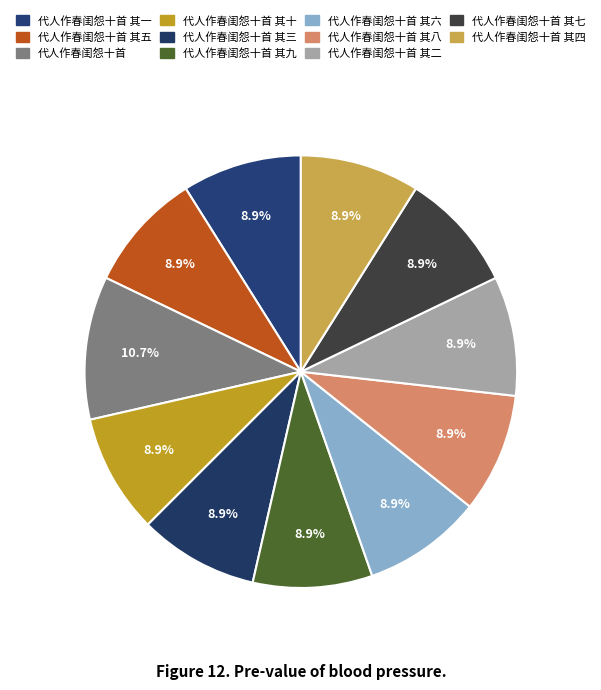

Which slice is the largest?

代人作春闺怨十首